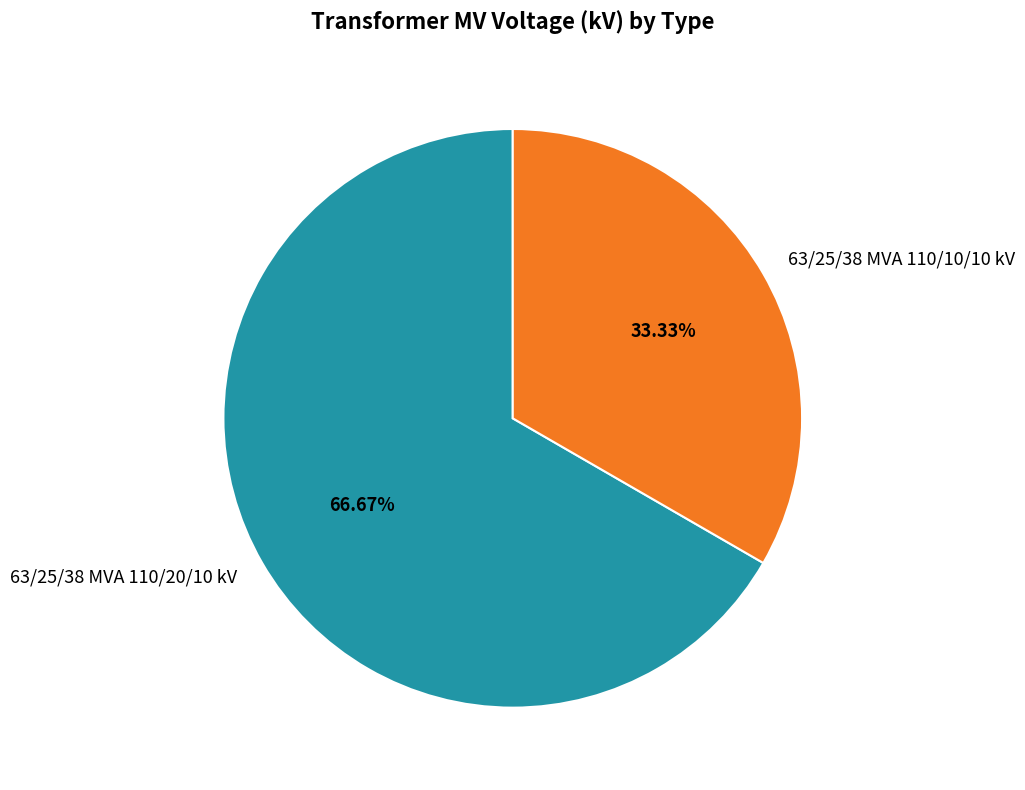

True or false: 63/25/38 MVA 110/10/10 kV accounts for 33% of the total.

True